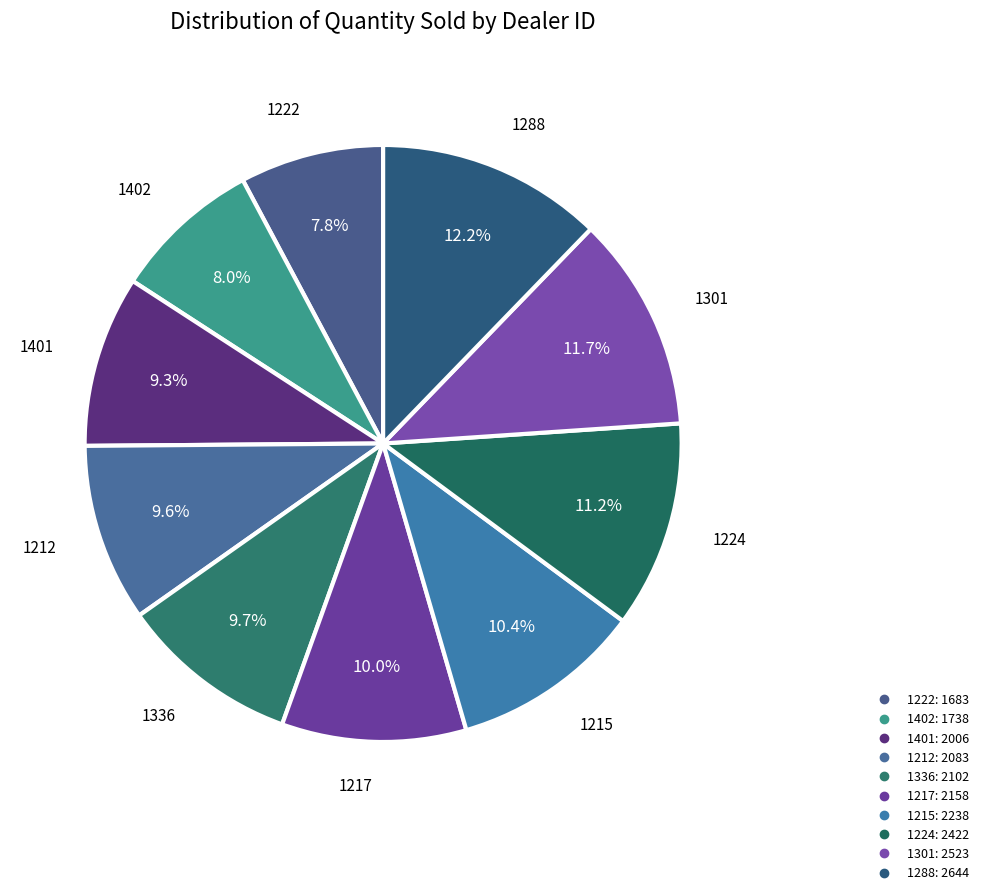

How many slices are in this pie chart?

10